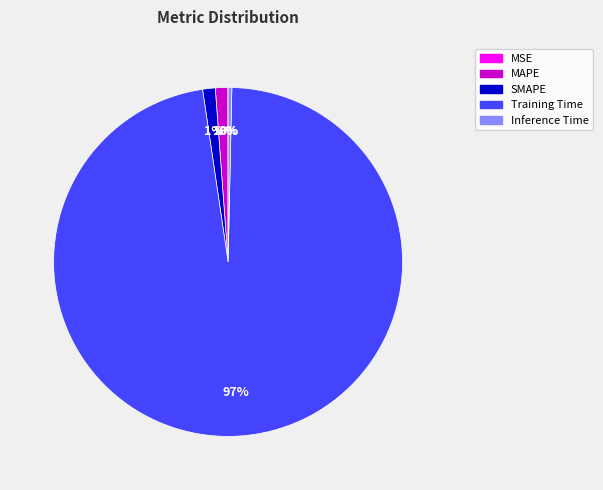

Which category has the biggest portion of the pie?

Training Time